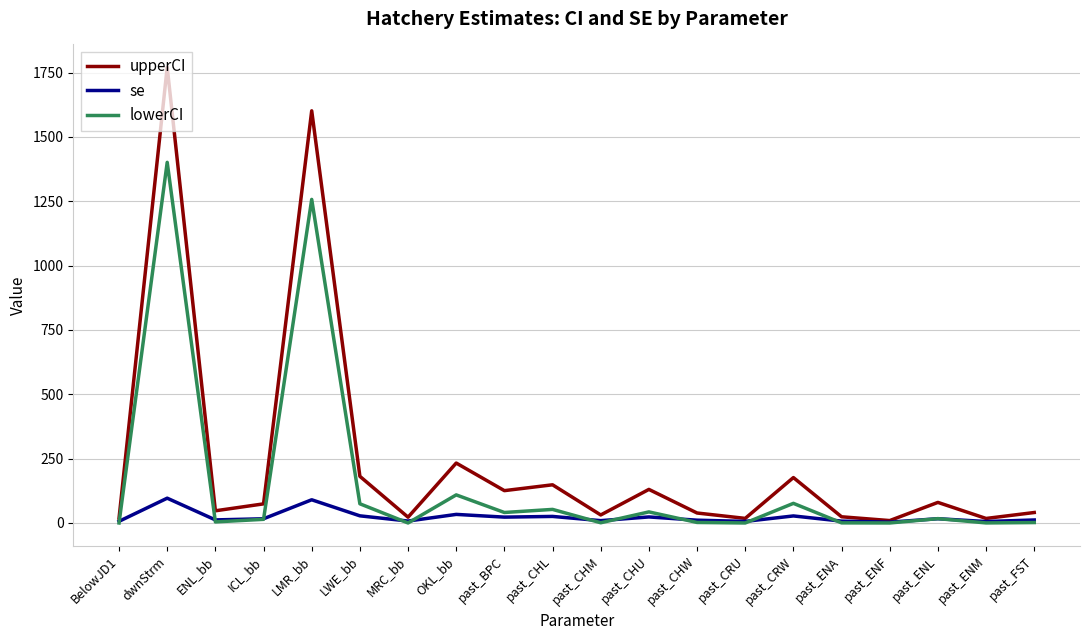

What value does the lowerCI series have at OKL_bb?

109.1